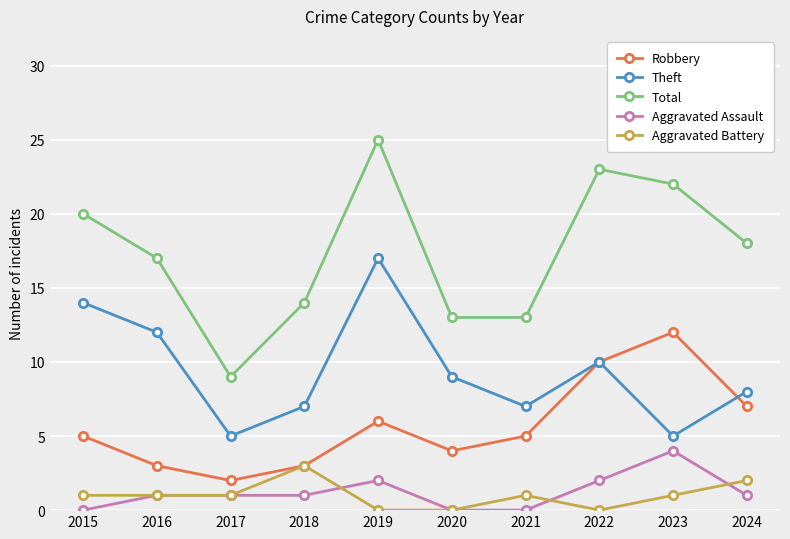

What is the maximum value for Total?

25